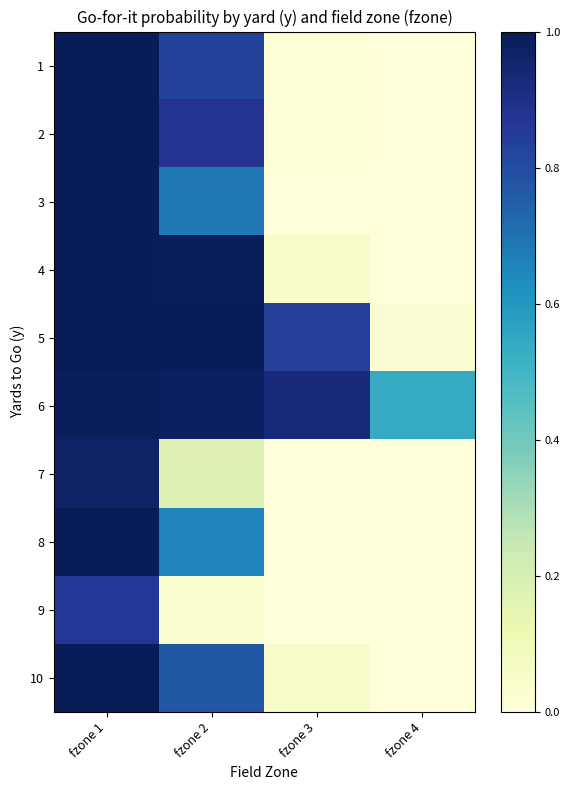

Reading left to right, extract all data points from this chart.

1: fzone 1=1.0	fzone 2=0.8	fzone 3=0.0	fzone 4=0.0
2: fzone 1=1.0	fzone 2=0.9	fzone 3=0.0	fzone 4=0.0
3: fzone 1=1.0	fzone 2=0.7	fzone 3=0.0	fzone 4=0.0
4: fzone 1=1.0	fzone 2=1.0	fzone 3=0.1	fzone 4=0.0
5: fzone 1=1.0	fzone 2=1.0	fzone 3=0.8	fzone 4=0.0
6: fzone 1=1.0	fzone 2=1.0	fzone 3=0.9	fzone 4=0.5
7: fzone 1=1.0	fzone 2=0.2	fzone 3=0.0	fzone 4=0.0
8: fzone 1=1.0	fzone 2=0.7	fzone 3=0.0	fzone 4=0.0
9: fzone 1=0.9	fzone 2=0.0	fzone 3=0.0	fzone 4=0.0
10: fzone 1=1.0	fzone 2=0.8	fzone 3=0.0	fzone 4=0.0